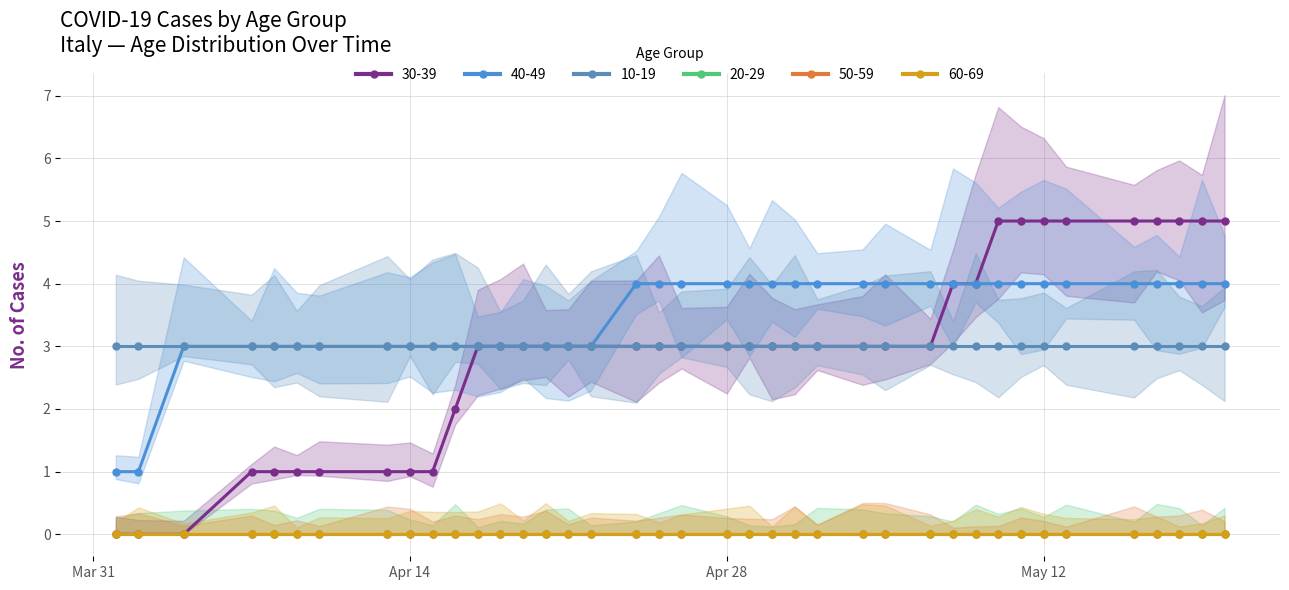

What is the maximum value shown in the chart?

5